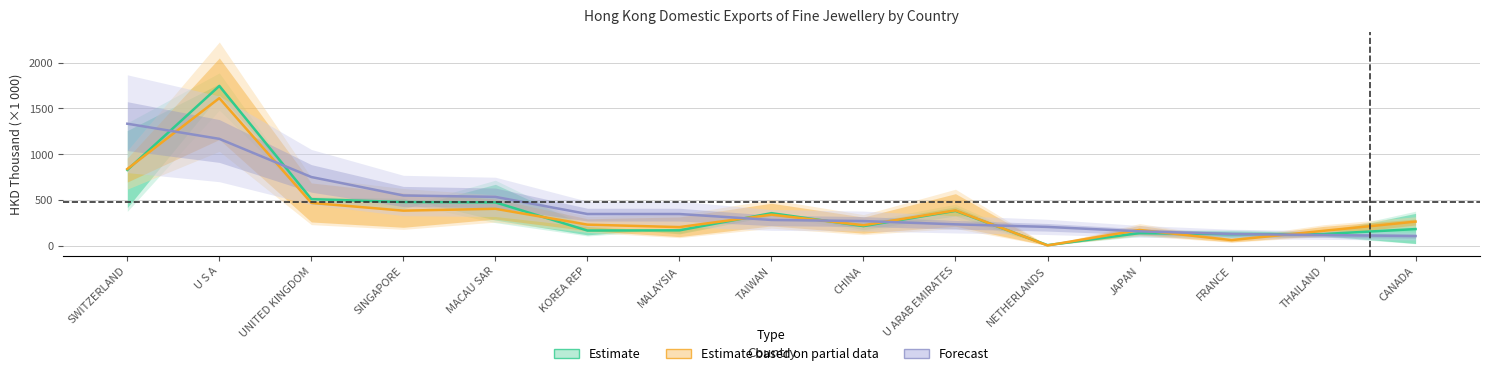

Between U ARAB EMIRATES and KOREA REP, which is larger?

U ARAB EMIRATES